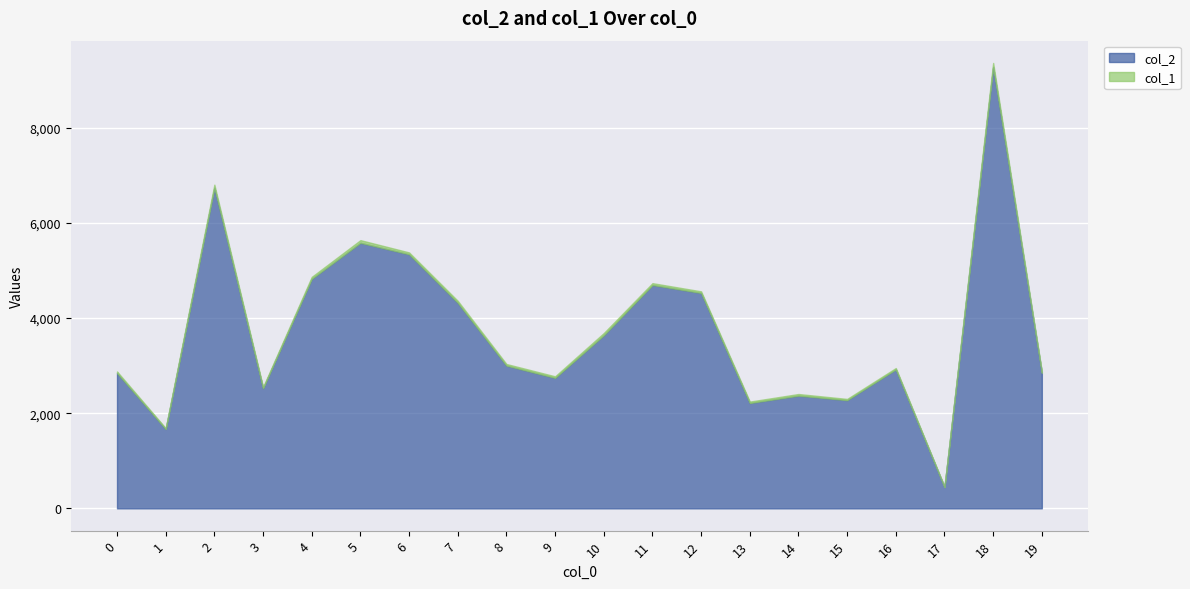

Reading right to left, transcribe all the data shown in this chart.

col_2: 19=2851	18=9275	17=448	16=2921	15=2274	14=2368	13=2214	12=4527	11=4694	10=3637	9=2742	8=3000	7=4320	6=5340	5=5581	4=4824	3=2524	2=6739	1=1667	0=2846
col_1: 19=23	18=86	17=8	16=28	15=26	14=35	13=30	12=34	11=39	10=48	9=33	8=34	7=42	6=39	5=56	4=41	3=26	2=64	1=19	0=31